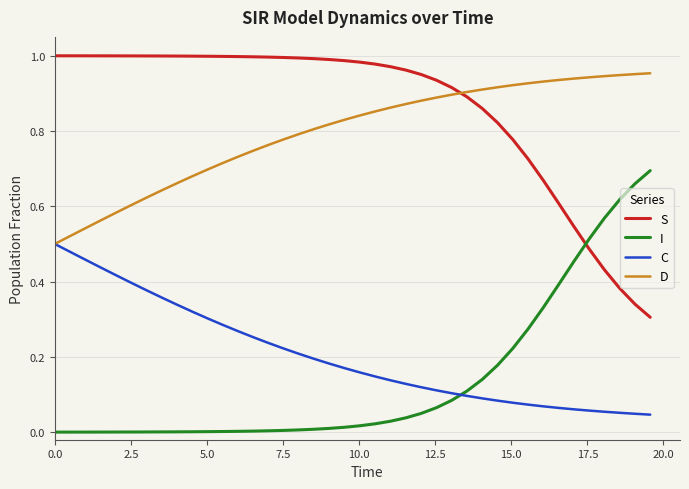

Which series has the largest total across all categories?

S